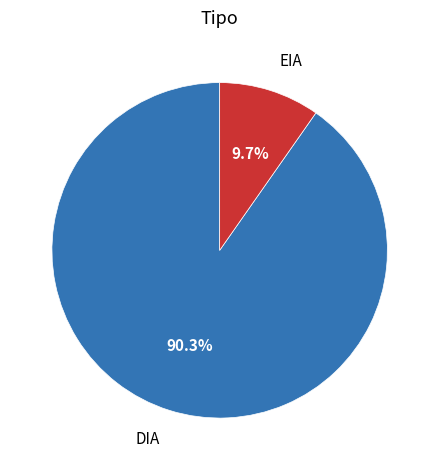

Which category has the biggest portion of the pie?

DIA